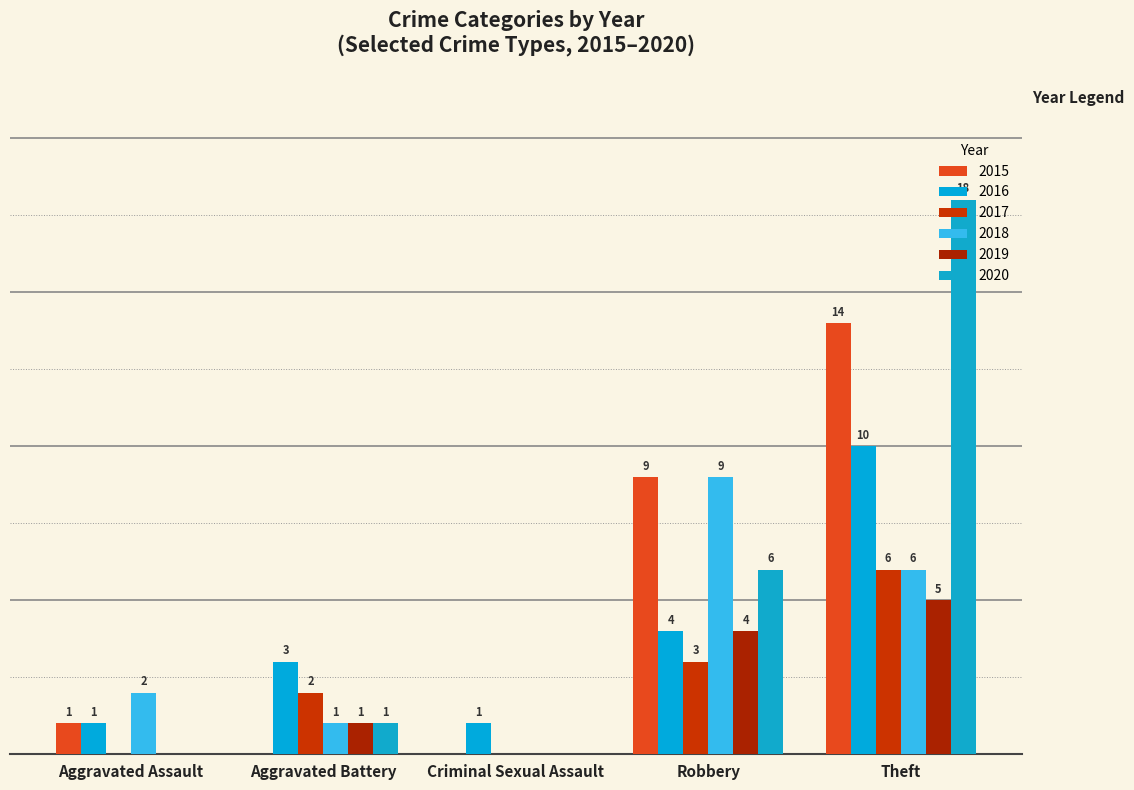

Are the bars horizontal?

No